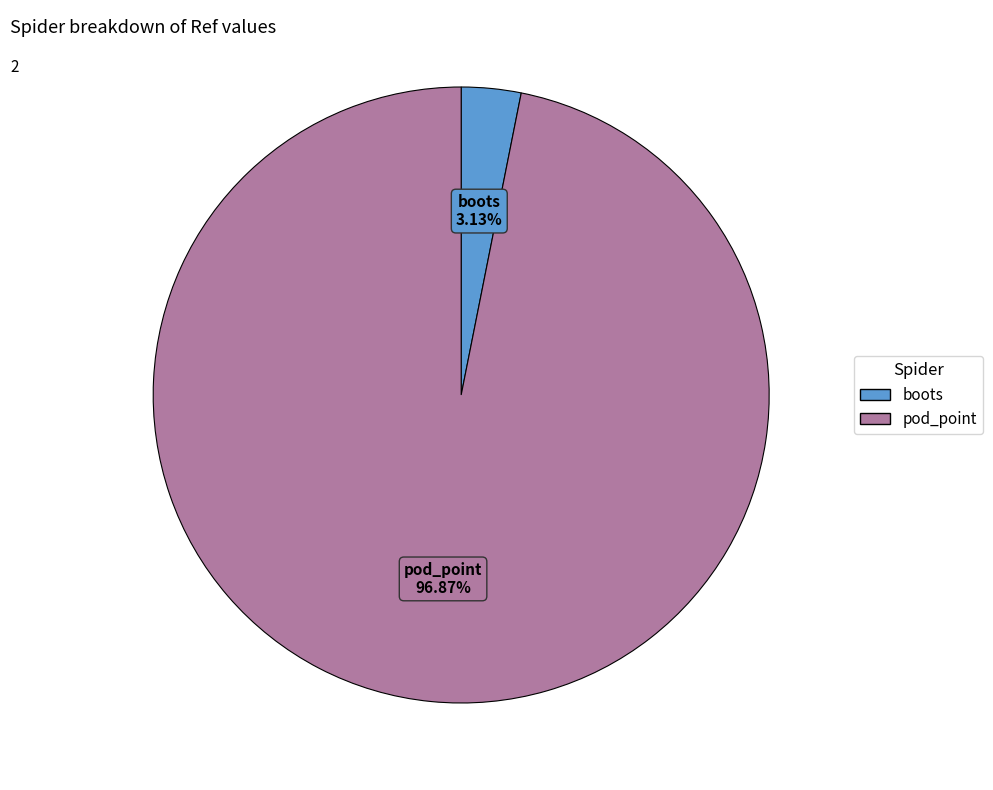

To the nearest percent, what percentage of the pie is boots?

3%